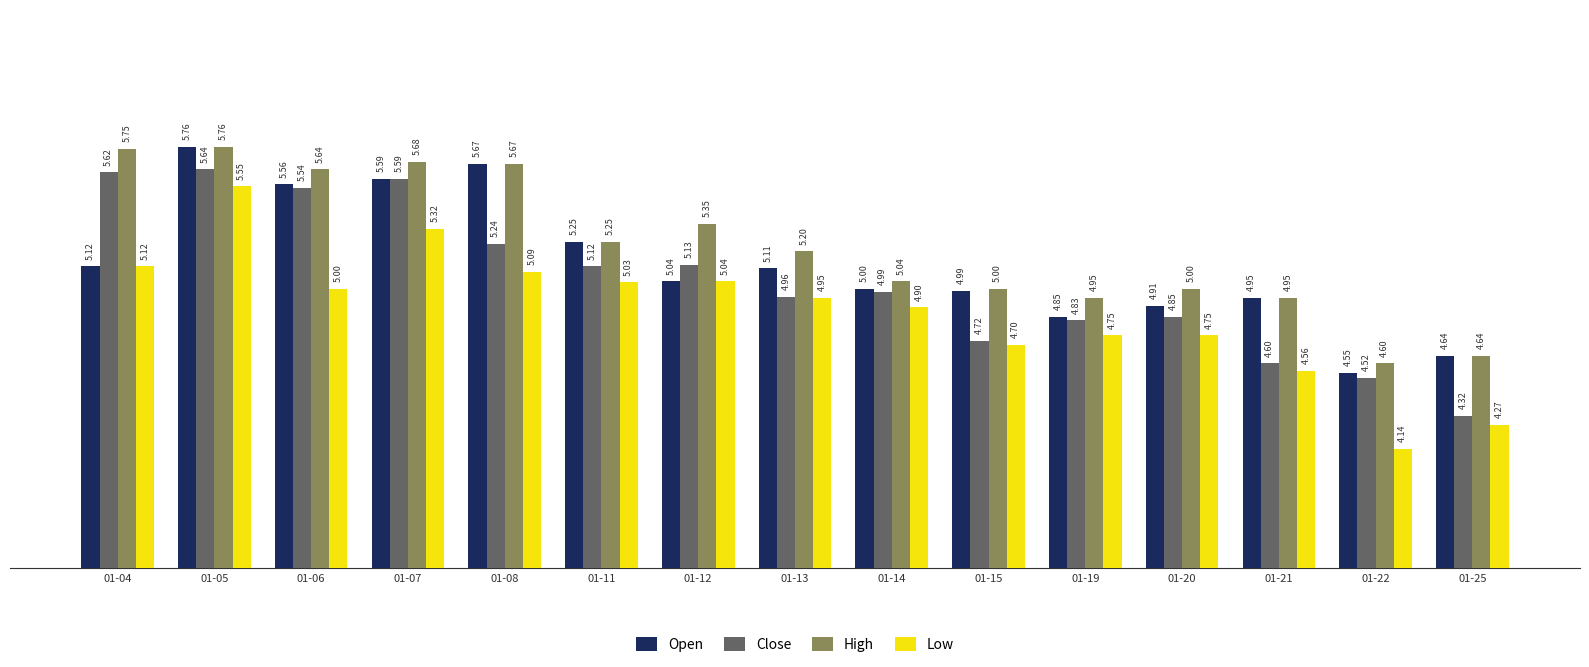

At which category is the sum across all series the highest?

01-05